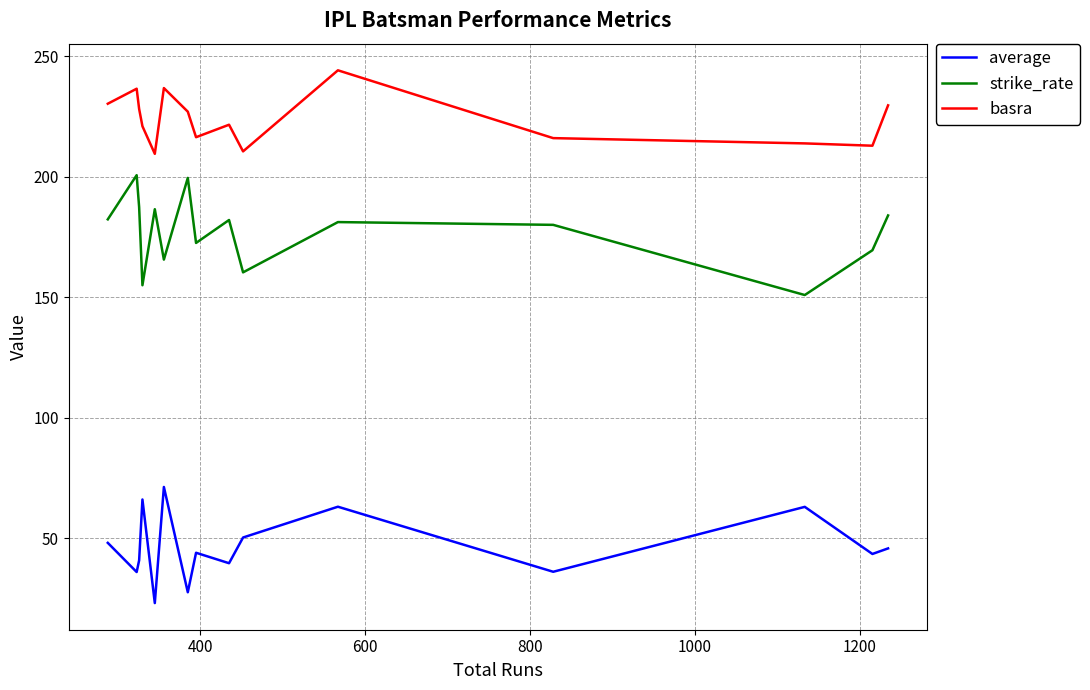

How many categories are shown in the chart?

15